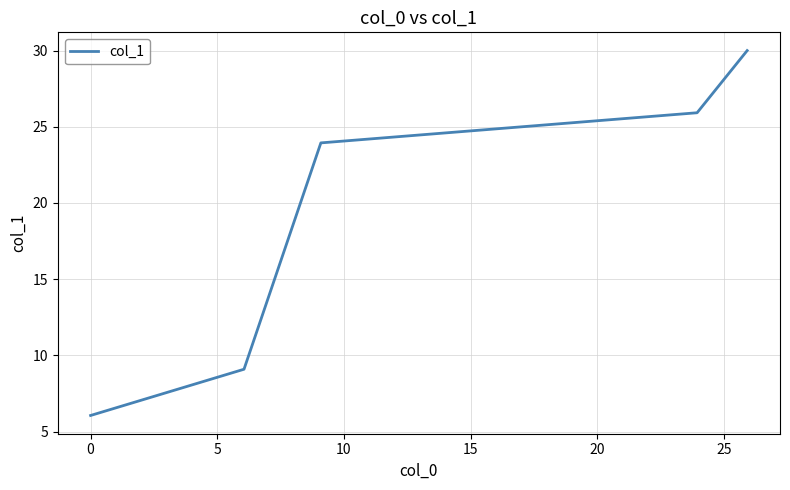

What is the smallest value displayed?

6.1